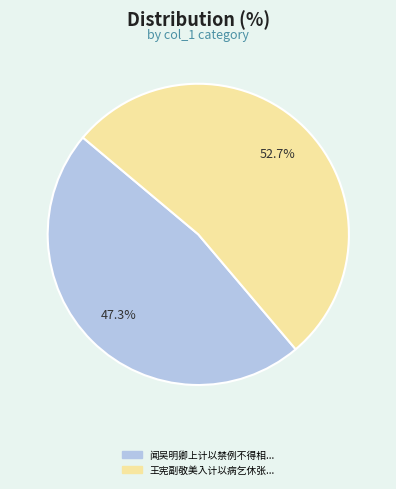

Does any single category account for the majority?

Yes